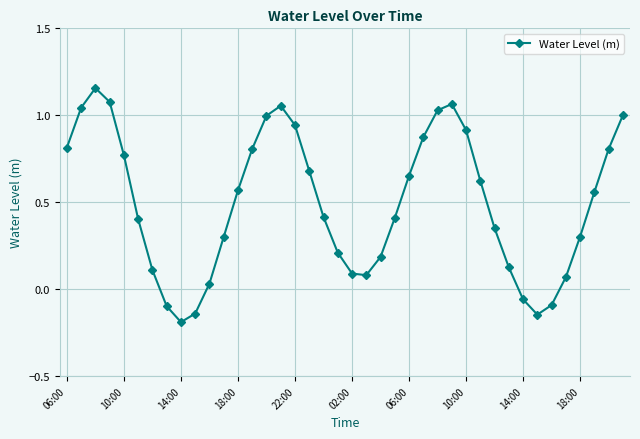

What is the sum of all values?

19.8